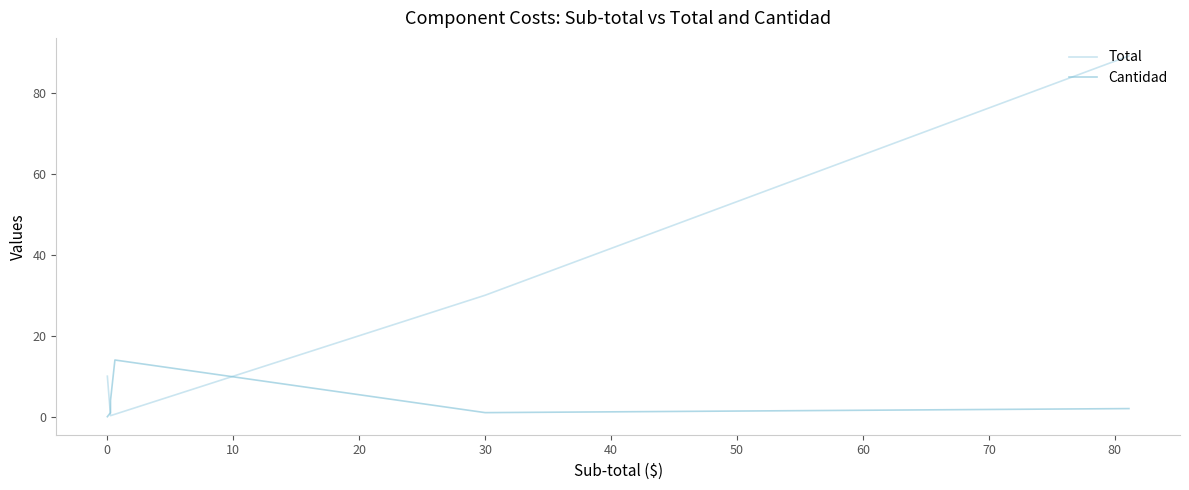

Is it true that Total equals 0.1 at 20?

False